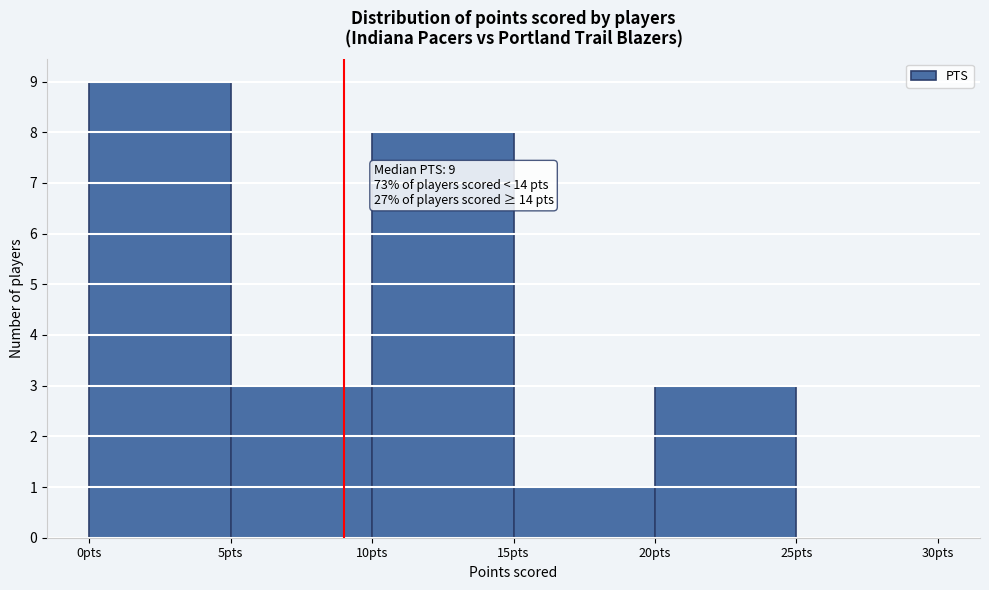

Which range on the x-axis has the tallest bar?

0 to 5